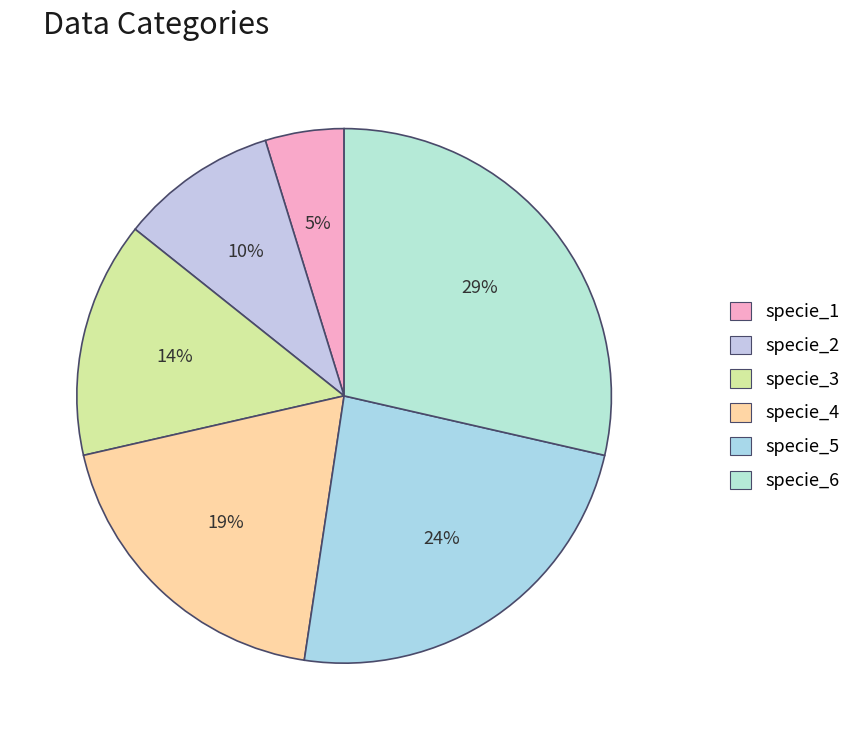

True or false: specie_2 accounts for 22% of the total.

False